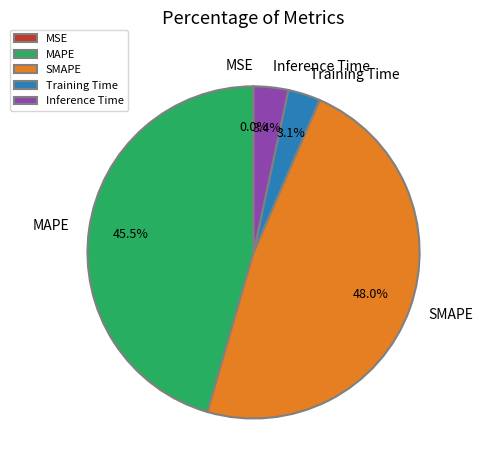

To the nearest percent, what is the difference between the Training Time and SMAPE slice percentages?

45%